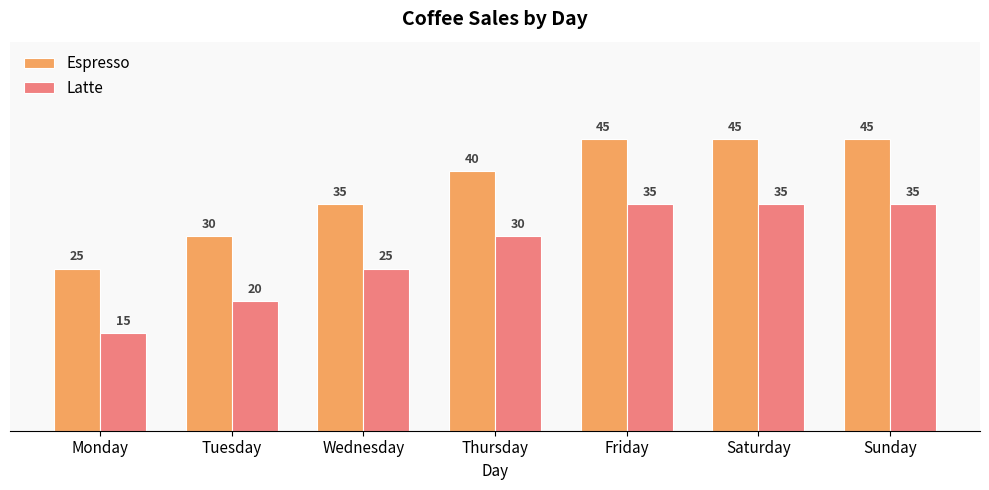

Is the value of Latte at Saturday greater than the value of Espresso at Thursday?

No